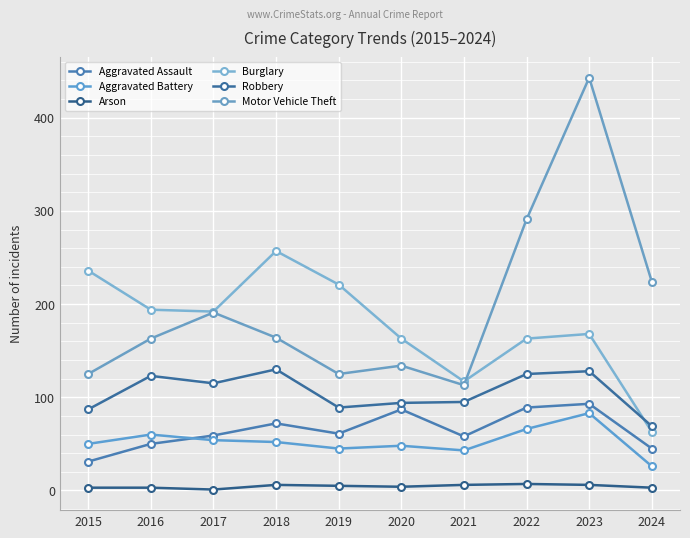

Rank the series by their maximum value, from lowest to highest.

Arson, Aggravated Battery, Aggravated Assault, Robbery, Burglary, Motor Vehicle Theft